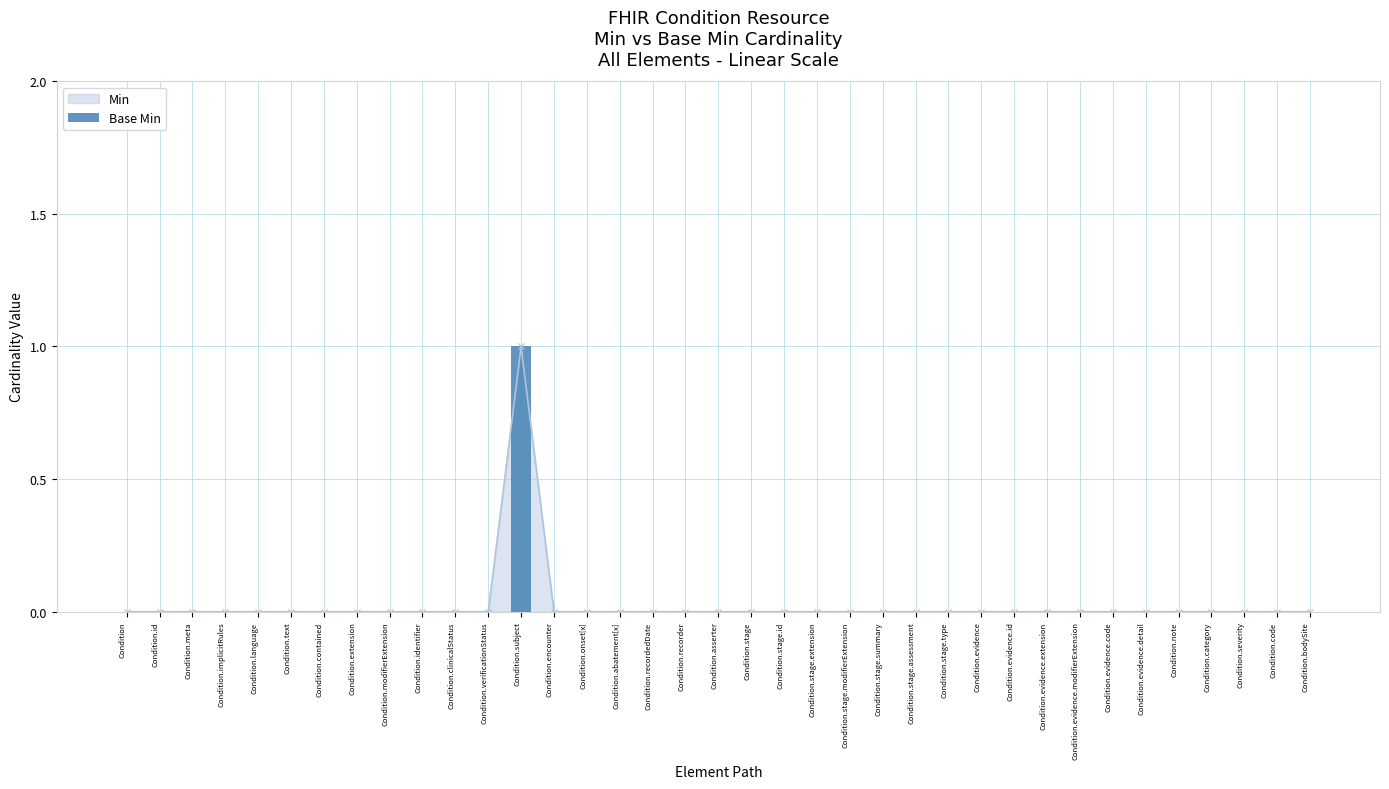

Reading left to right, list all the values displayed in this chart.

0	0	0	0	0	0	0	0	0	0	0	0	1	0	0	0	0	0	0	0	0	0	0	0	0	0	0	0	0	0	0	0	0	0	0	0	0